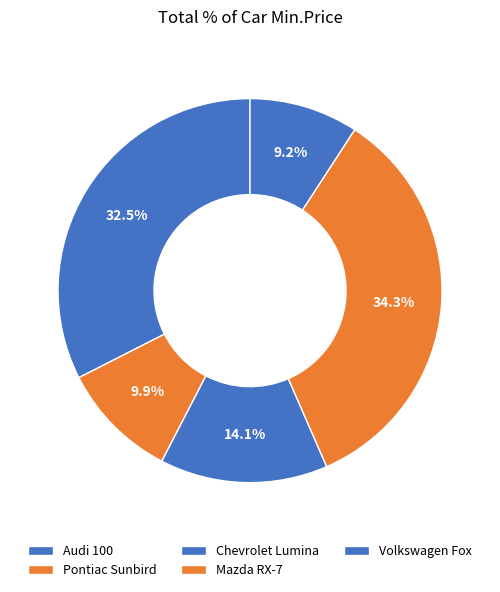

Is Chevrolet Lumina the majority of the pie?

No